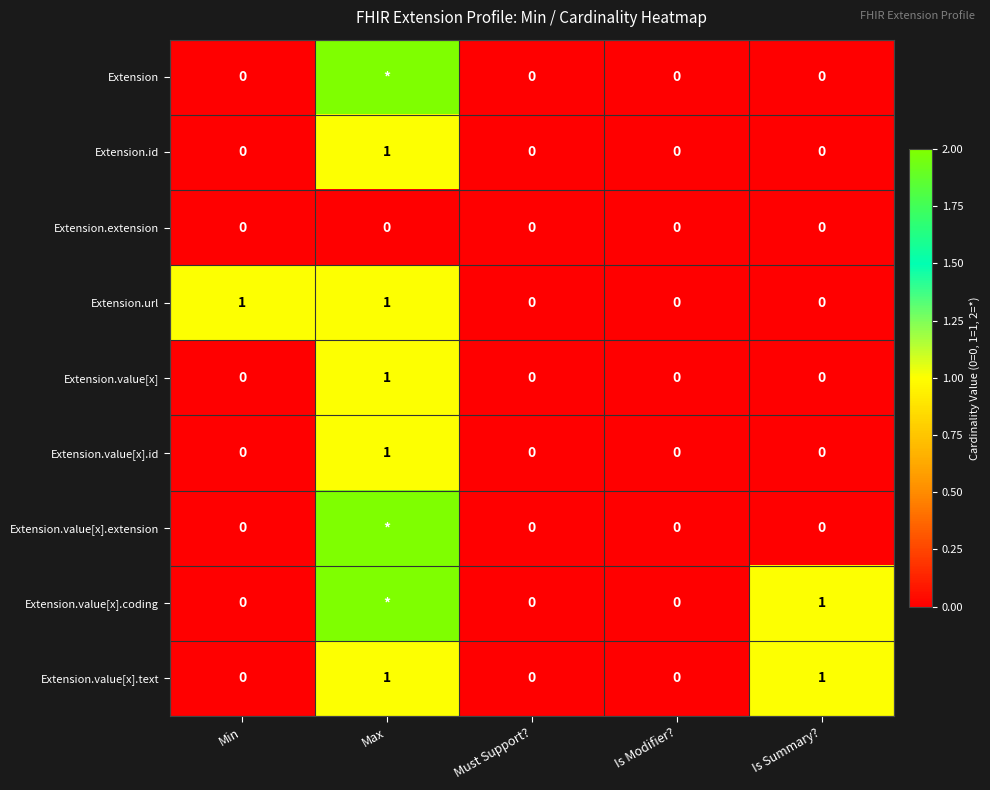

Is the value of Extension.value[x] at Max greater than the value of Extension.id at Is Modifier??

Yes